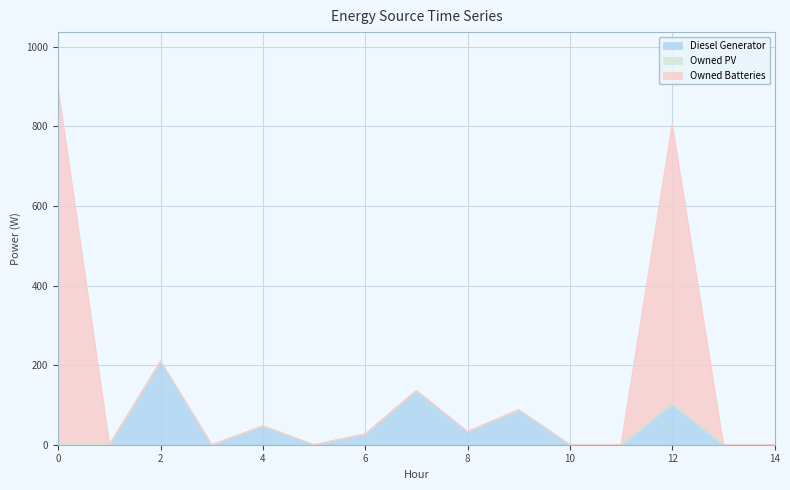

True or false: Owned PV and Owned Batteries cross at least once.

False